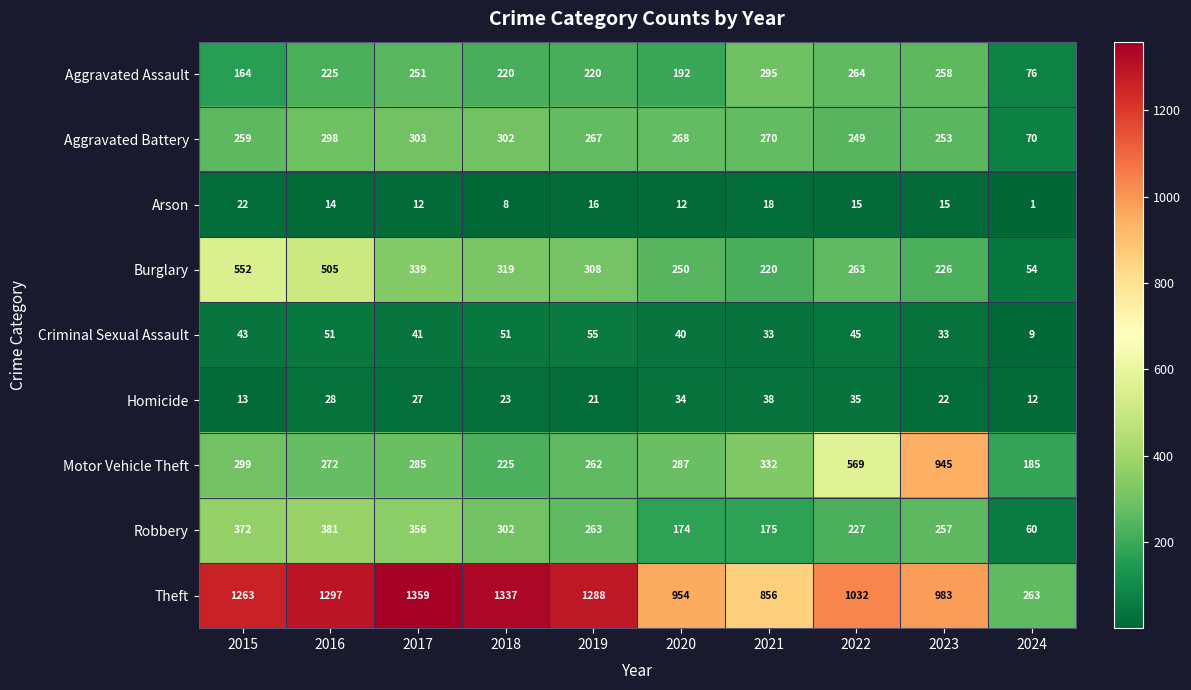

Where does the Robbery series first go above 263?

2015